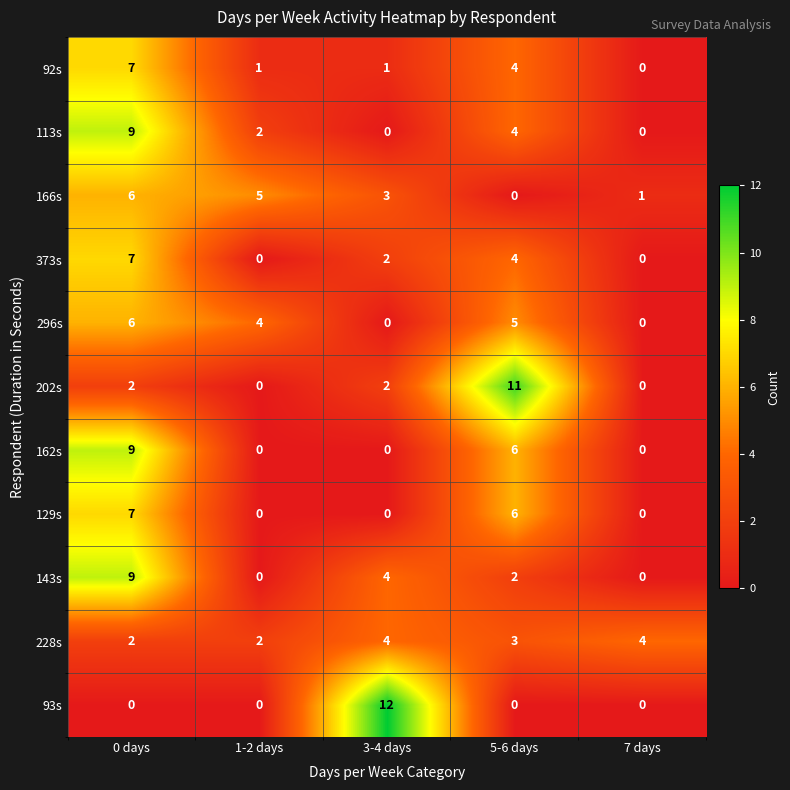

How many distinct data groups are displayed?

11